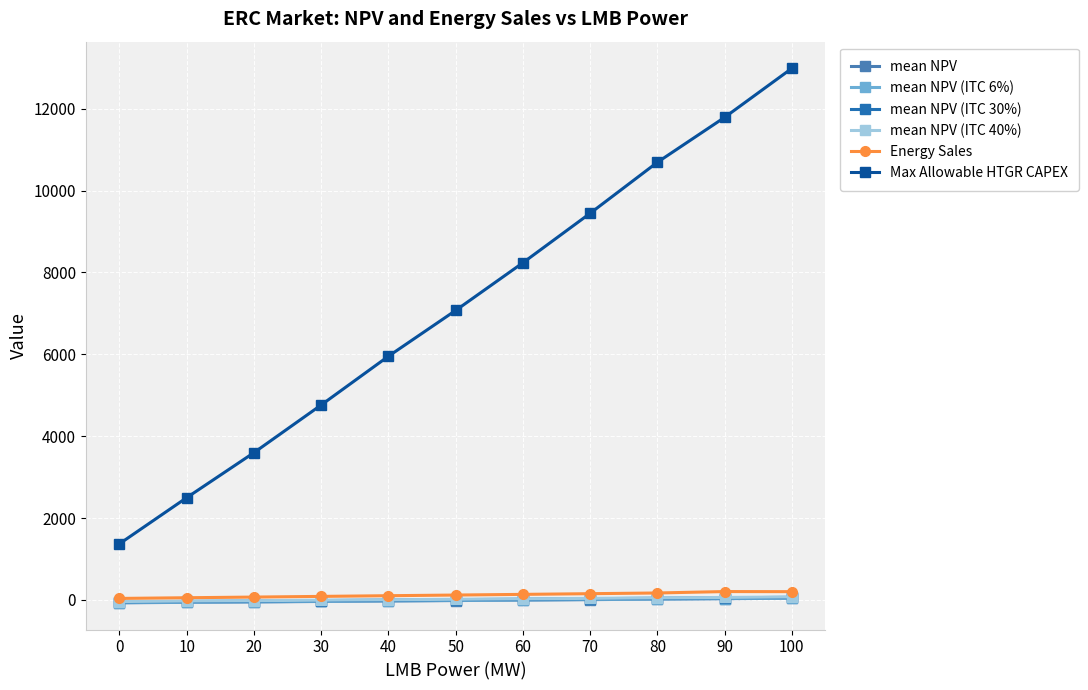

Between 40 and 80, which series saw the biggest shift?

Max Allowable HTGR CAPEX